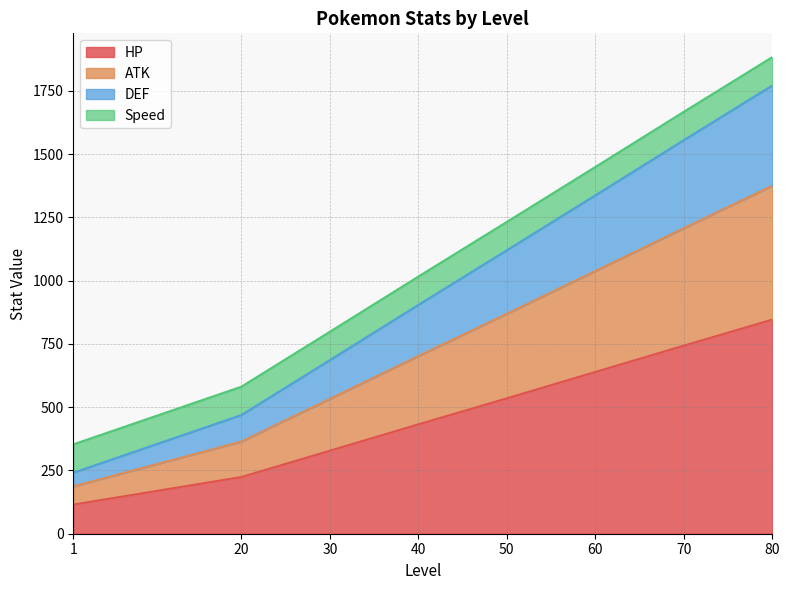

What is the total value across all series at 20?

581